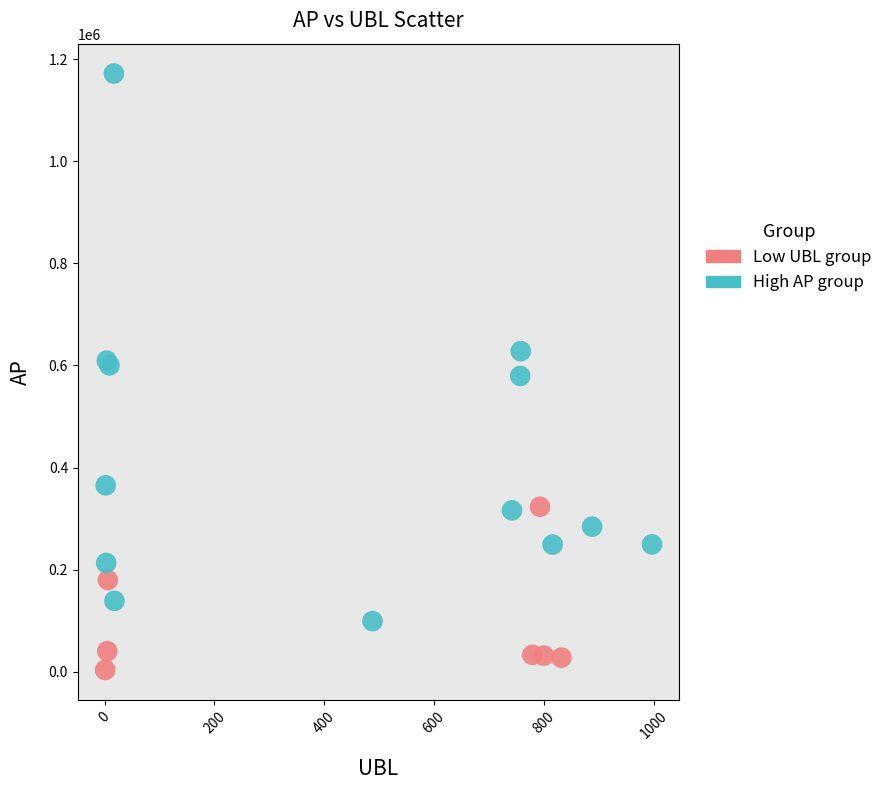

Which series has the largest Y range (max minus min)?

High AP group